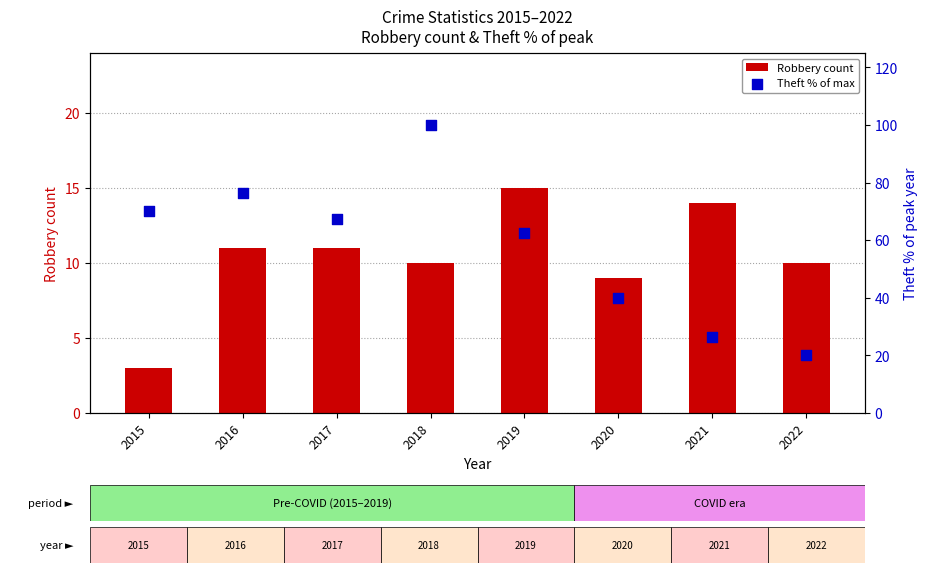

Which series has the widest spread of Y values?

Theft % of max